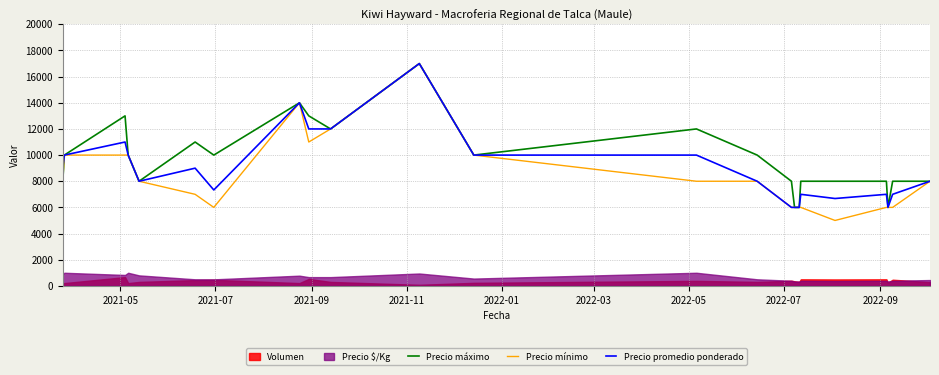

What is the highest value of the Precio máximo series?

17000